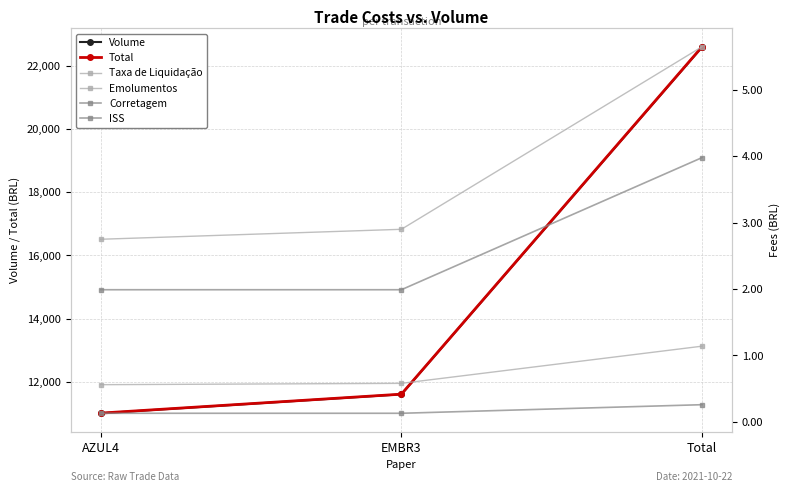

At which category does the chart reach its peak across all series?

Total